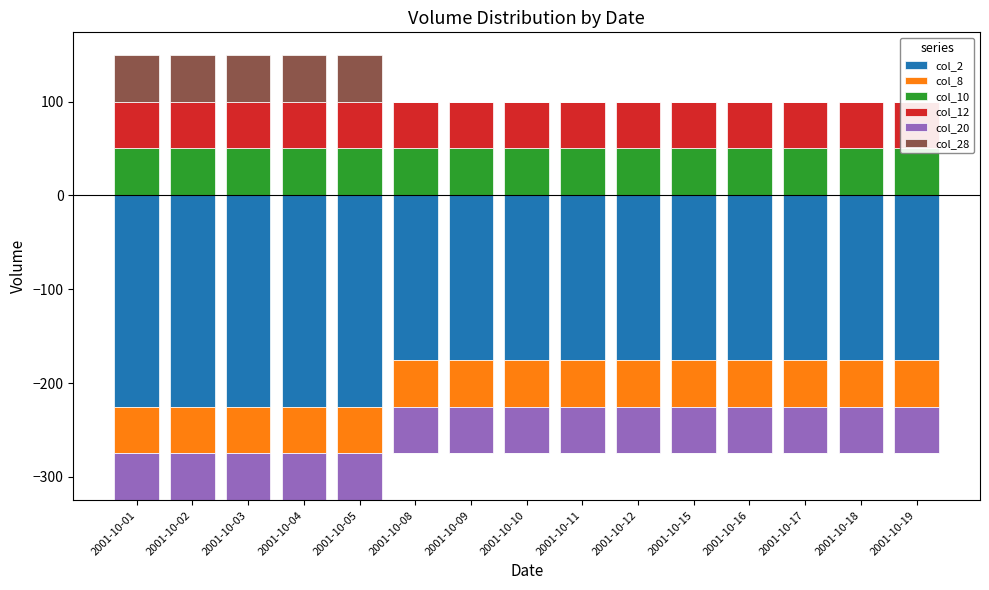

Which series has the largest total across all categories?

col_10